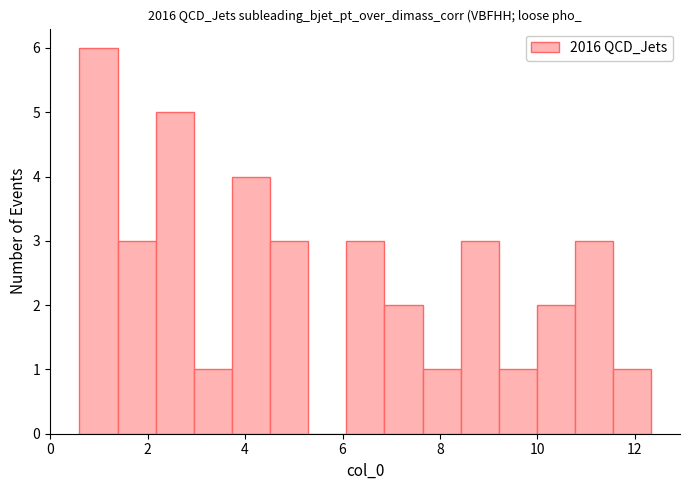

Read against the x-axis, roughly where is the centre of the tallest bar?

1.0